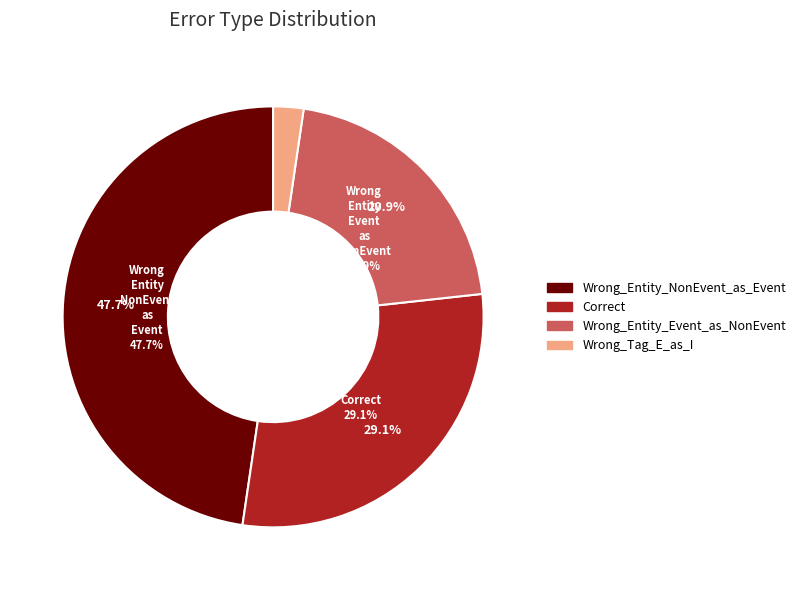

Does Wrong_Entity_NonEvent_as_Event represent more than half of the total?

No